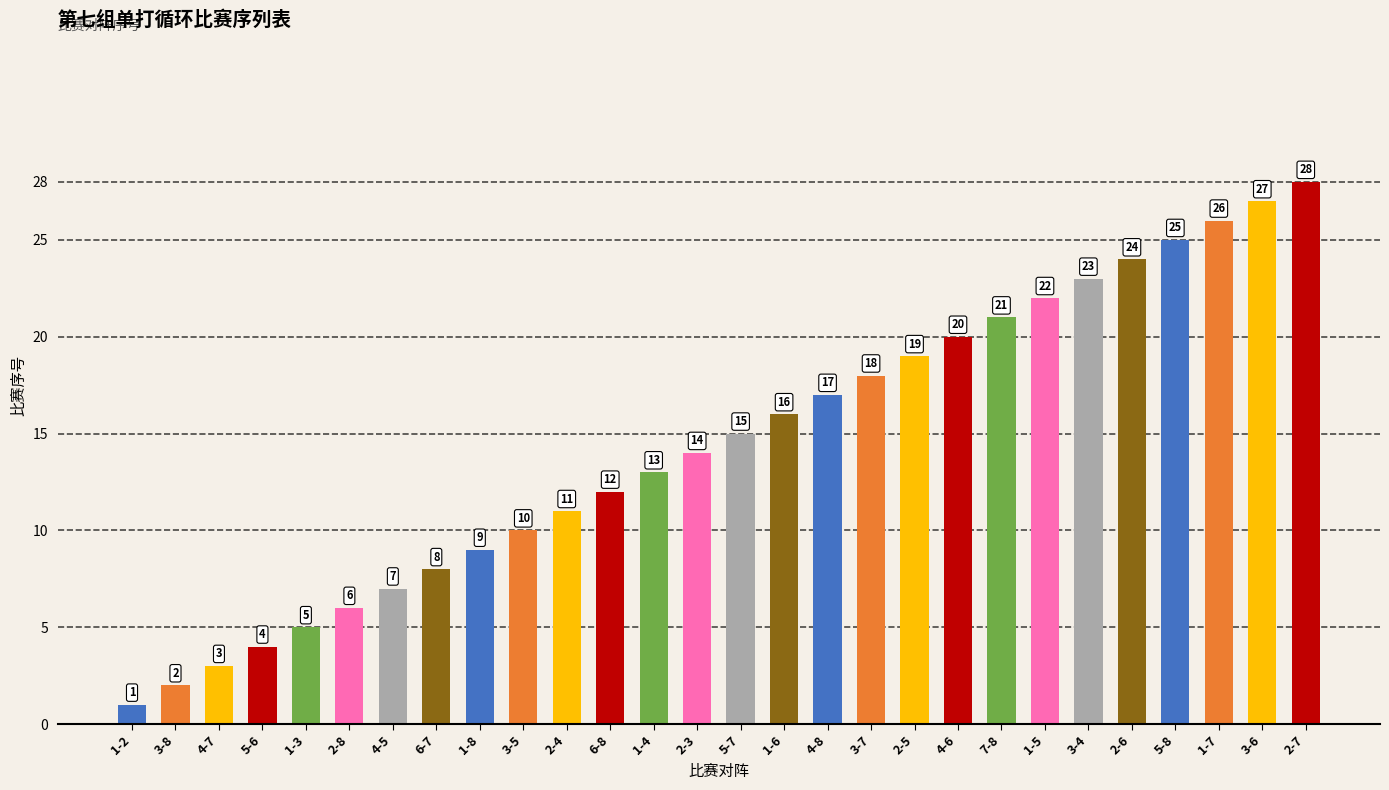

Is it true that the value at 3-5 is 10?

True